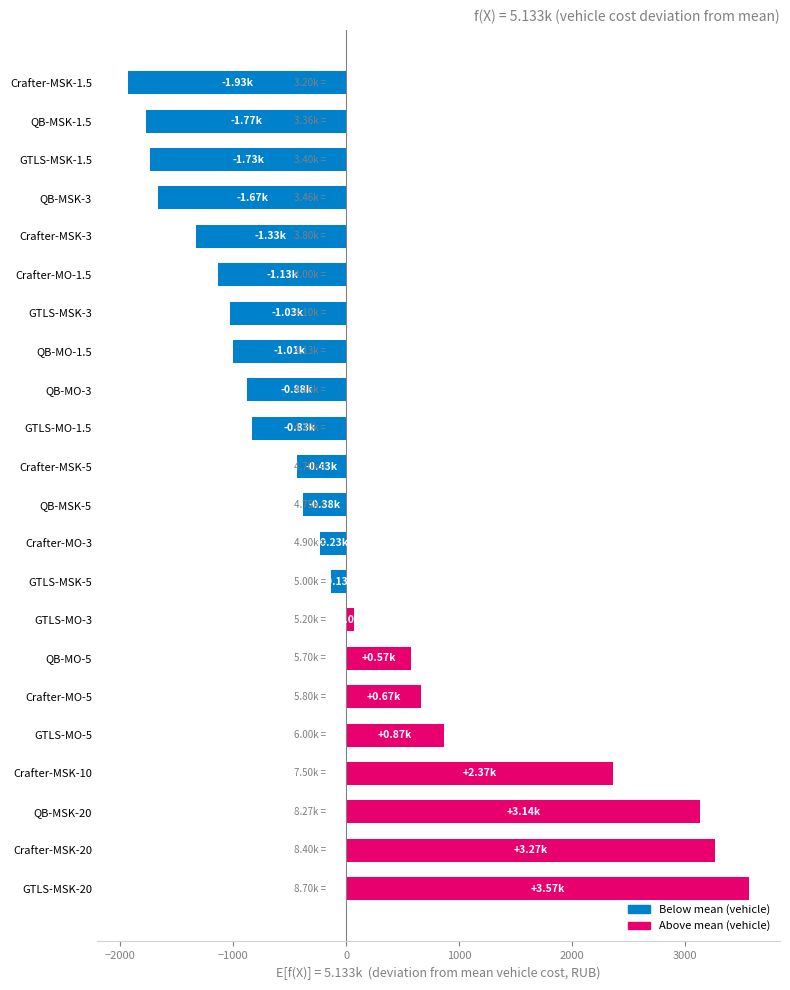

Where is the data nearest to the value 816?

GTLS-MO-5